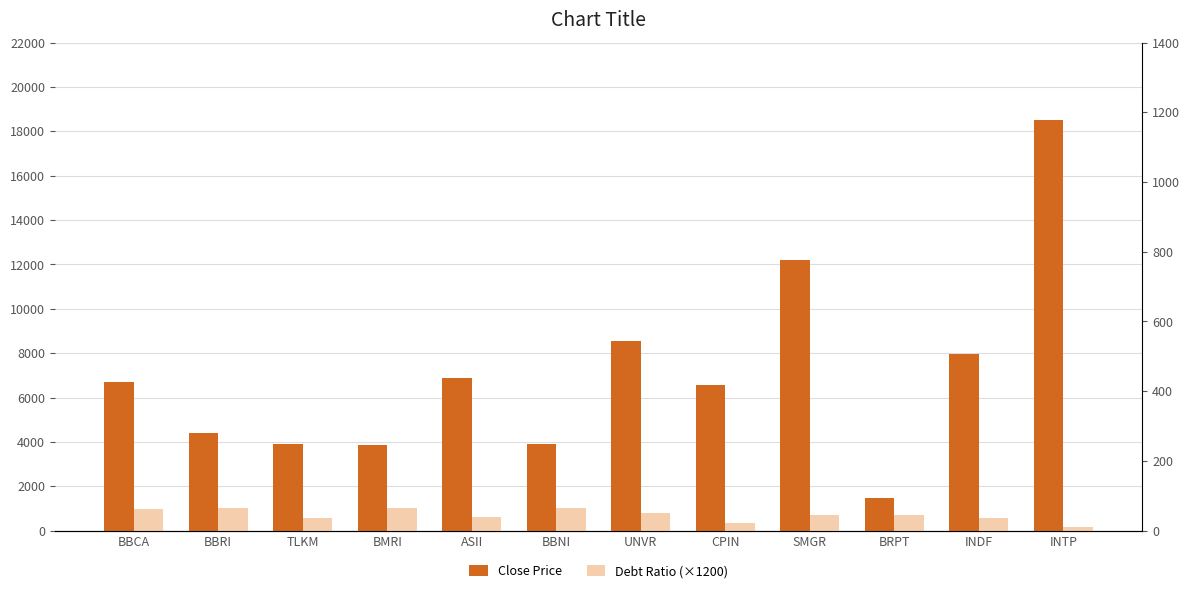

True or false: Close Price has a value of 18525.0 at INTP.

True